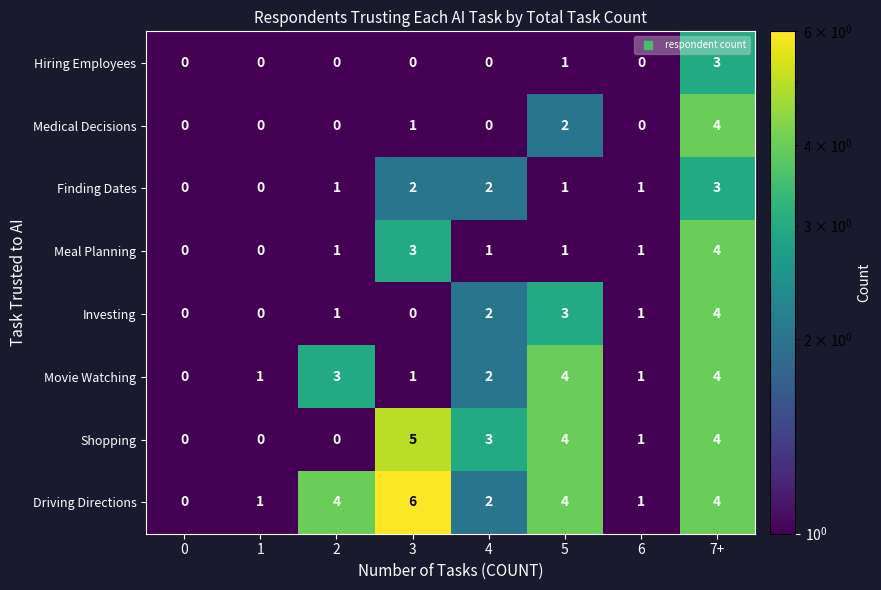

The value of Finding Dates at 5 is 2. True or false?

False